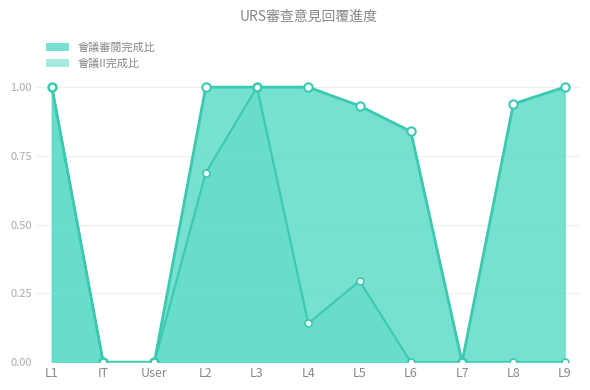

What is the total value across all series at L6?

0.8